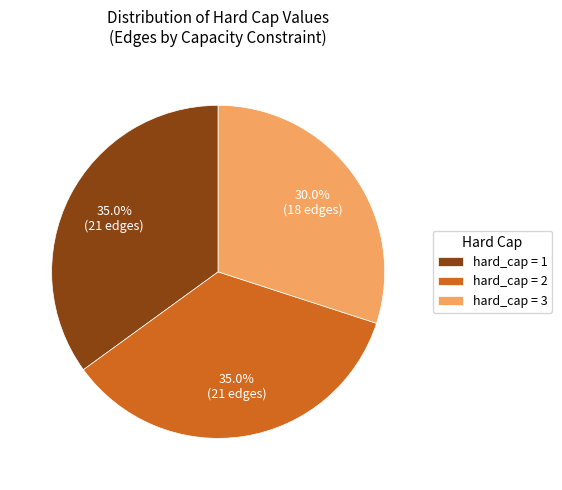

Which slice is the smallest?

hard_cap = 3